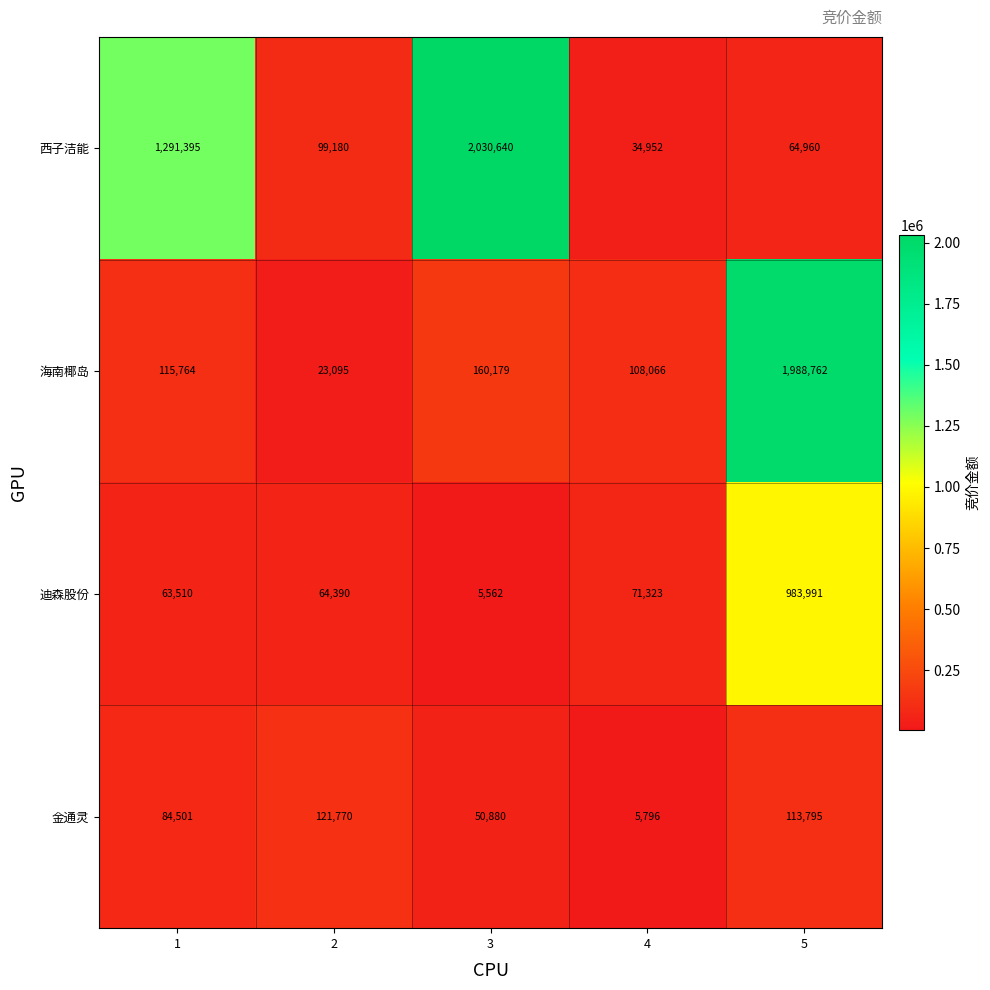

List the series in order of their overall mean, highest first.

西子洁能, 海南椰岛, 迪森股份, 金通灵